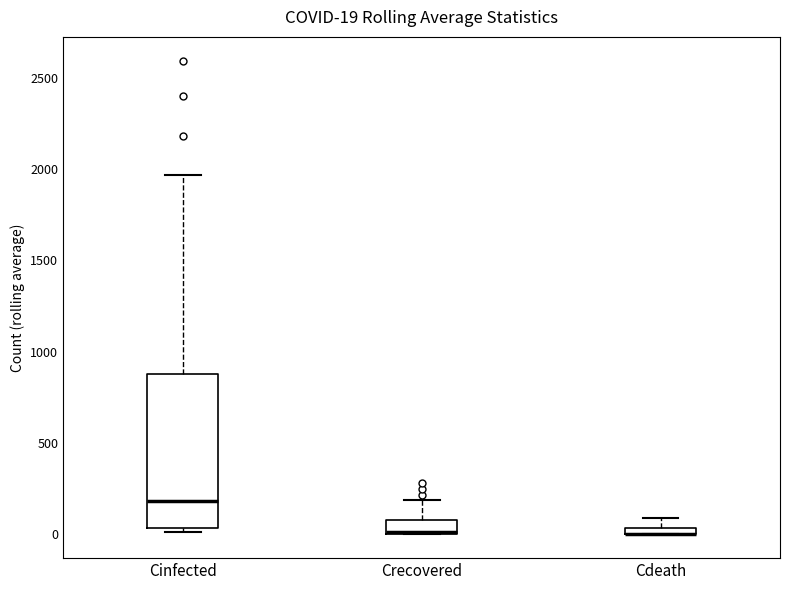

Comparing the boxes themselves (not the whiskers), which one is the tallest?

Cinfected